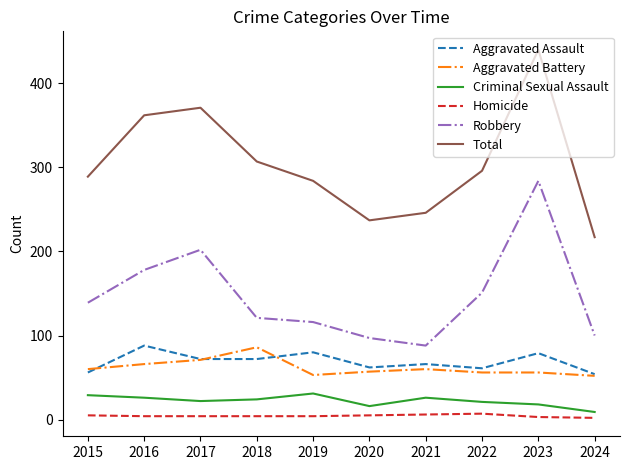

Which series has the widest spread of values?

Total